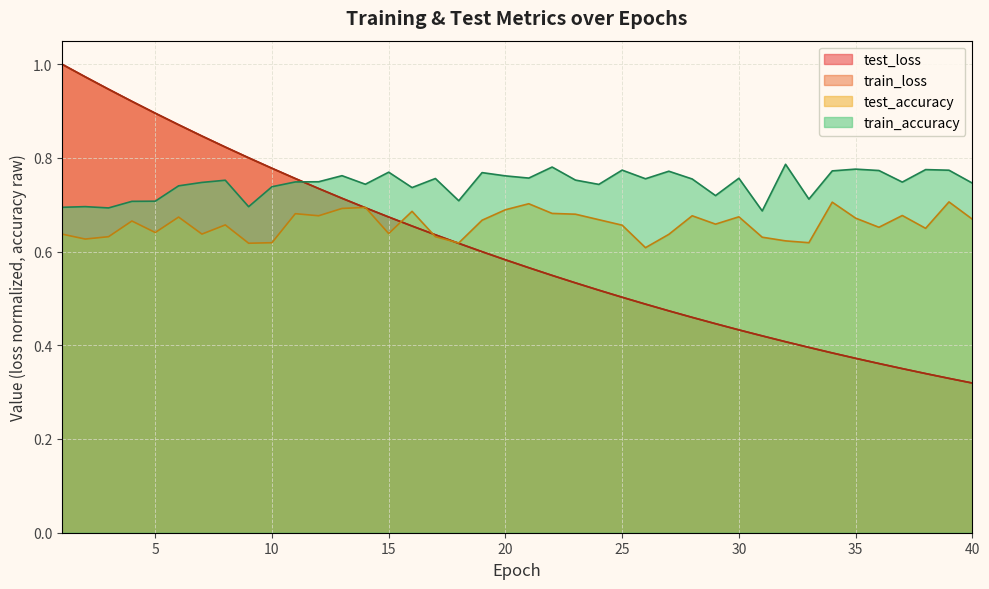

What is the difference between the highest and lowest values at 13?

0.1